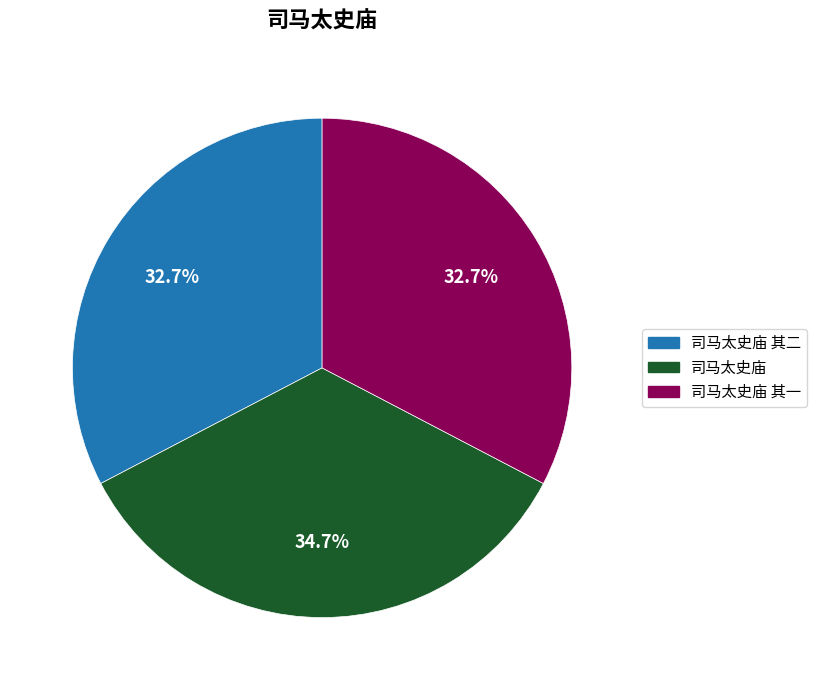

What is the largest slice in the pie chart?

司马太史庙